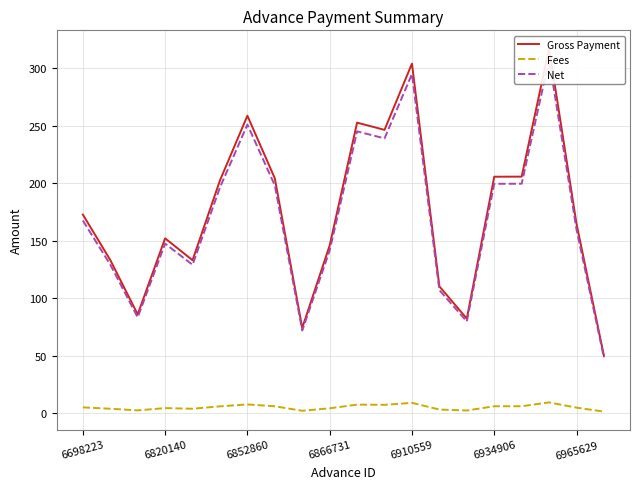

The Fees series shows 5.0 at 6965629. True or false?

True